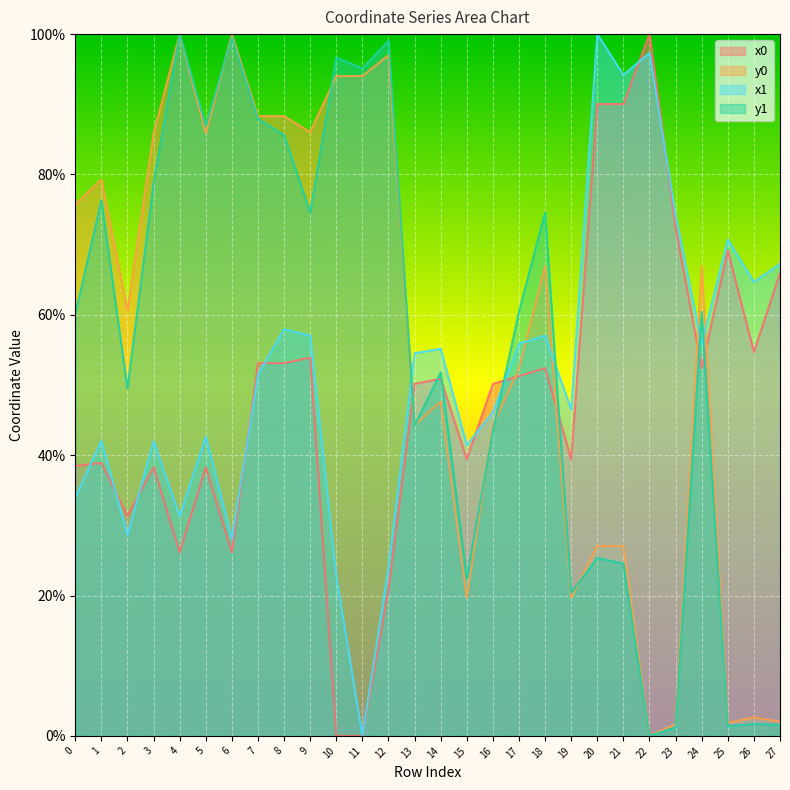

Does the chart display data point markers on the line(s)?

No